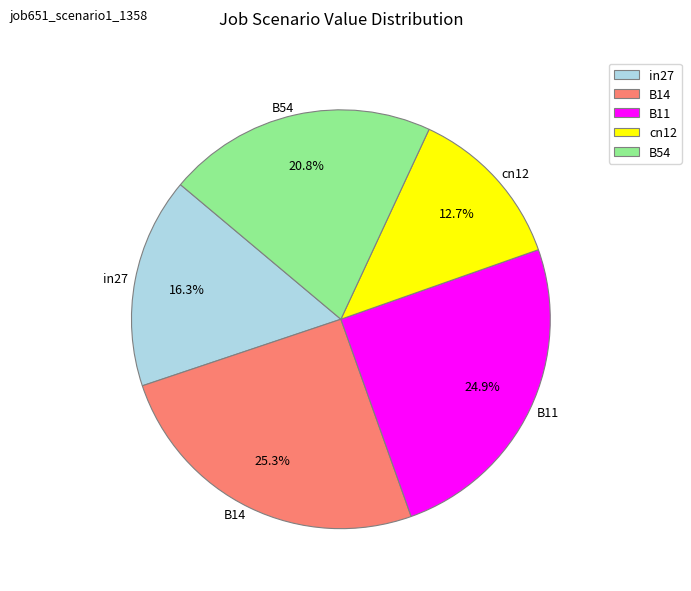

Does B54 represent more than half of the total?

No